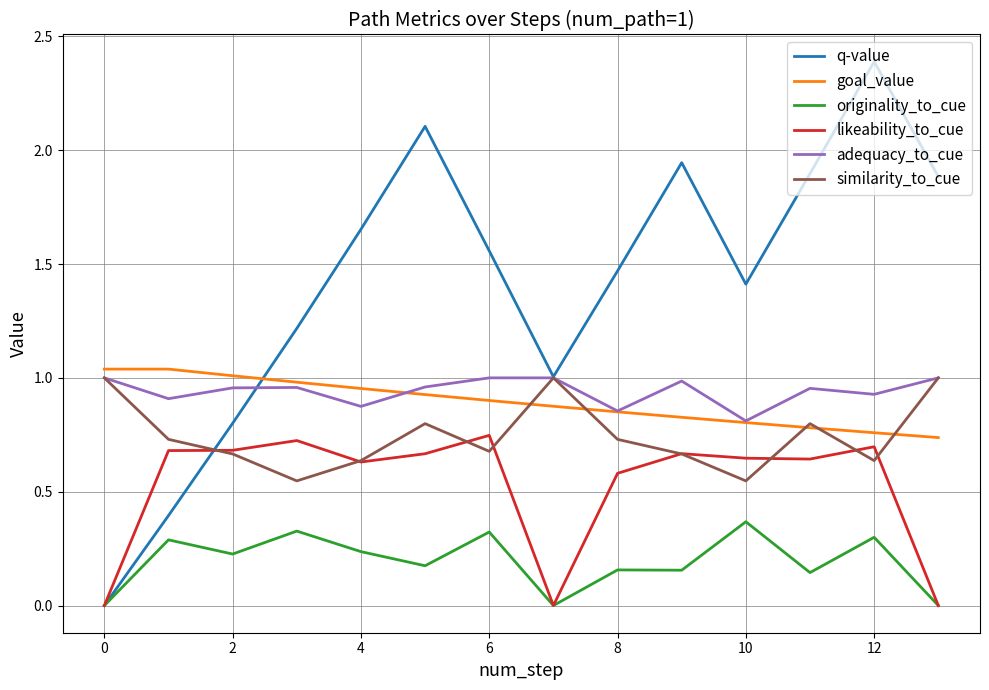

How many originality_to_cue values are between 0 and 1?

14